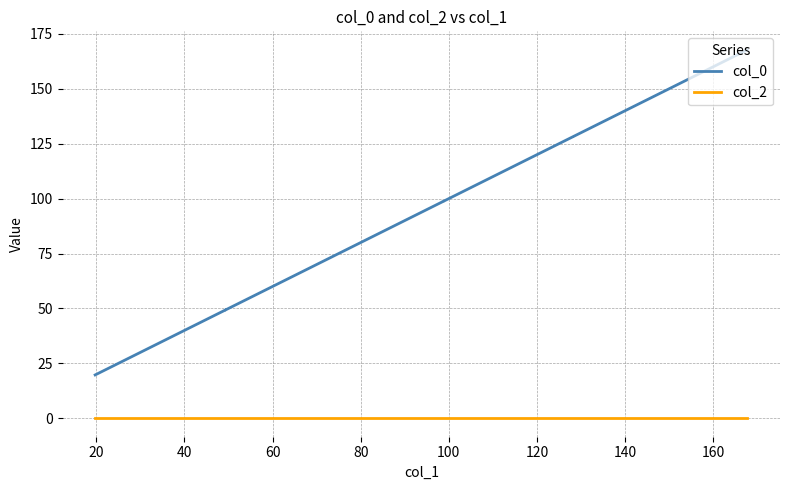

Does the chart display data point markers on the line(s)?

No